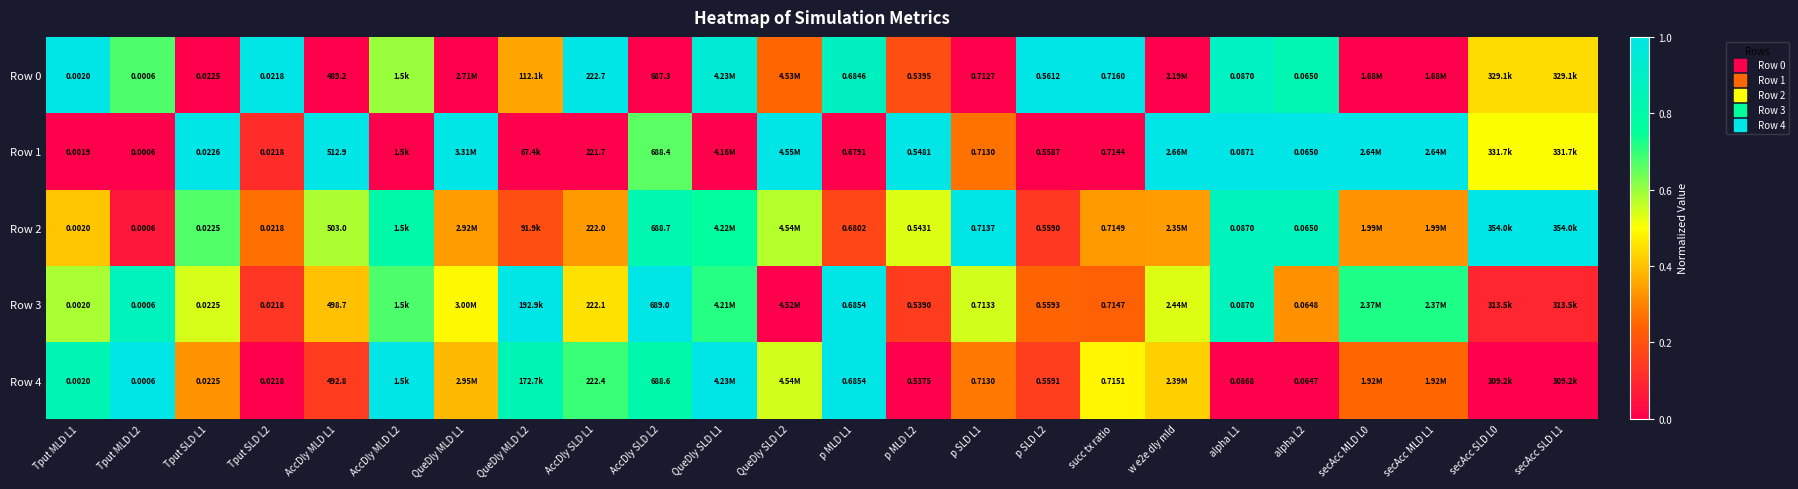

What is the total value across all series at Tput MLD L2?

2.6